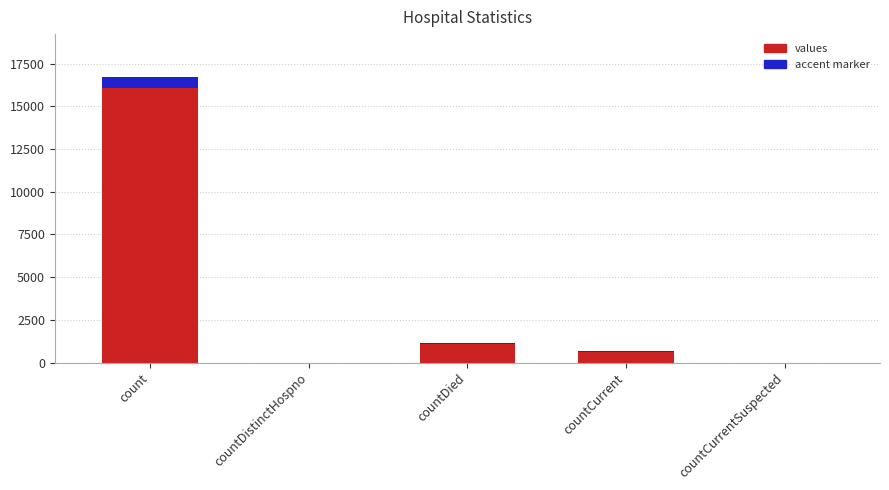

Rank the categories by value from lowest to highest.

countDistinctHospno, countCurrentSuspected, countCurrent, countDied, count